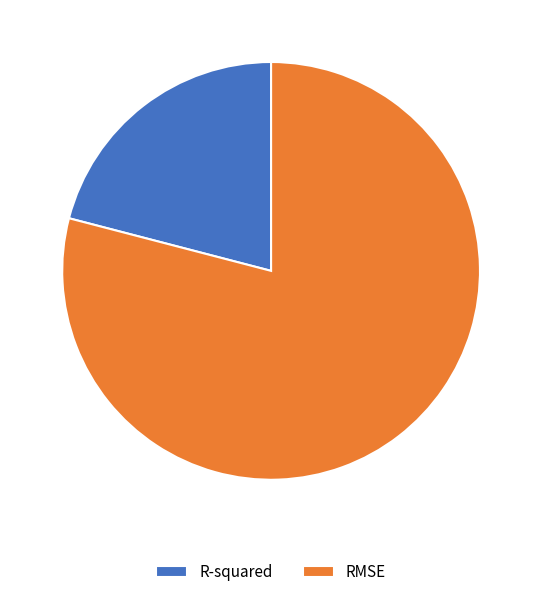

How many segments does this pie chart have?

2